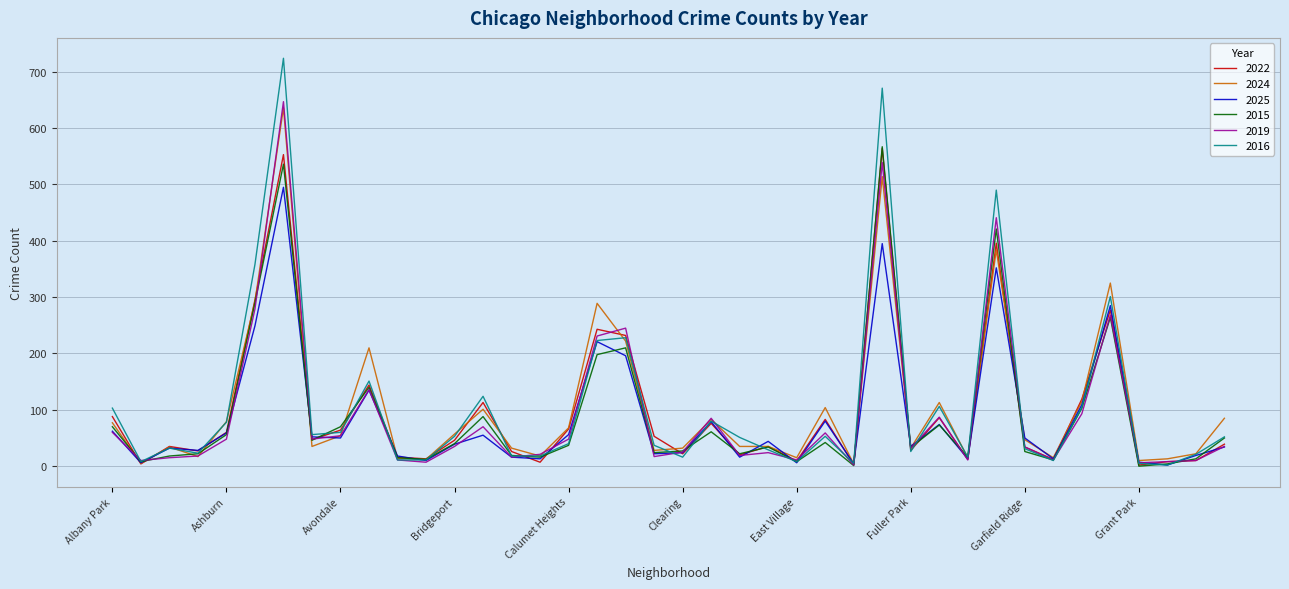

Which series has the largest range (max minus min)?

2016